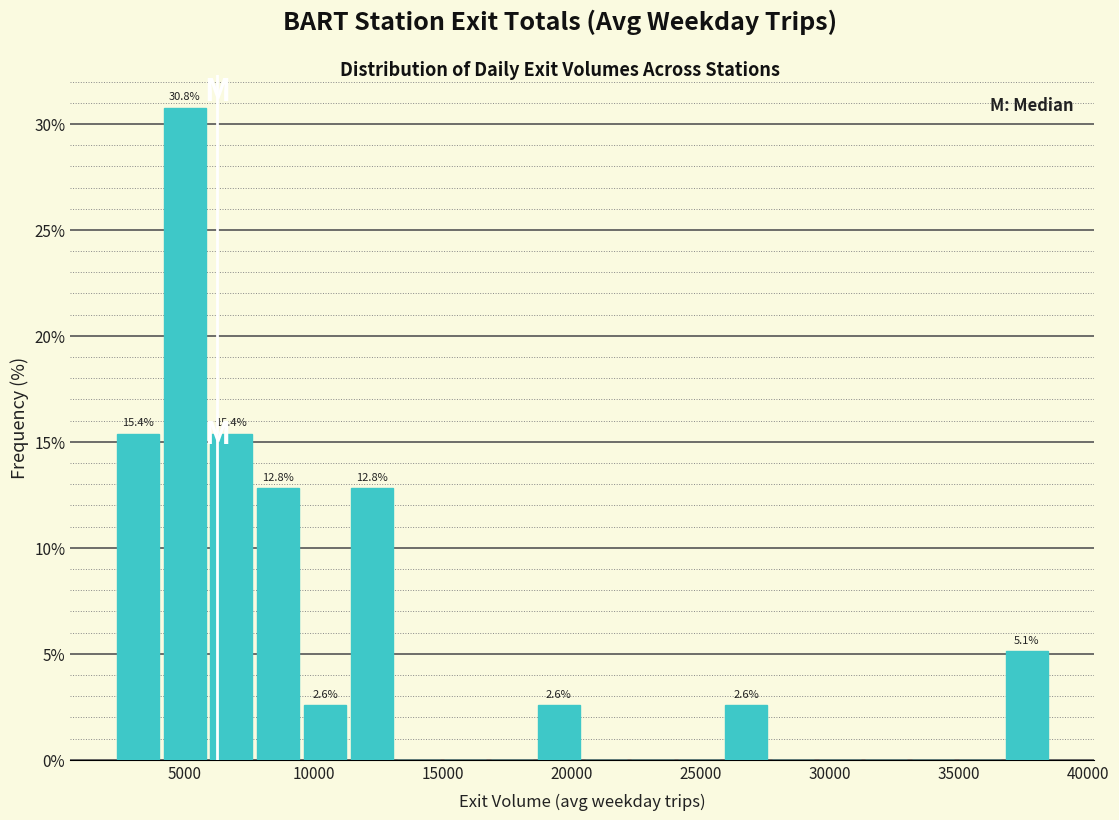

Read against the x-axis, roughly where is the centre of the tallest bar?

5000